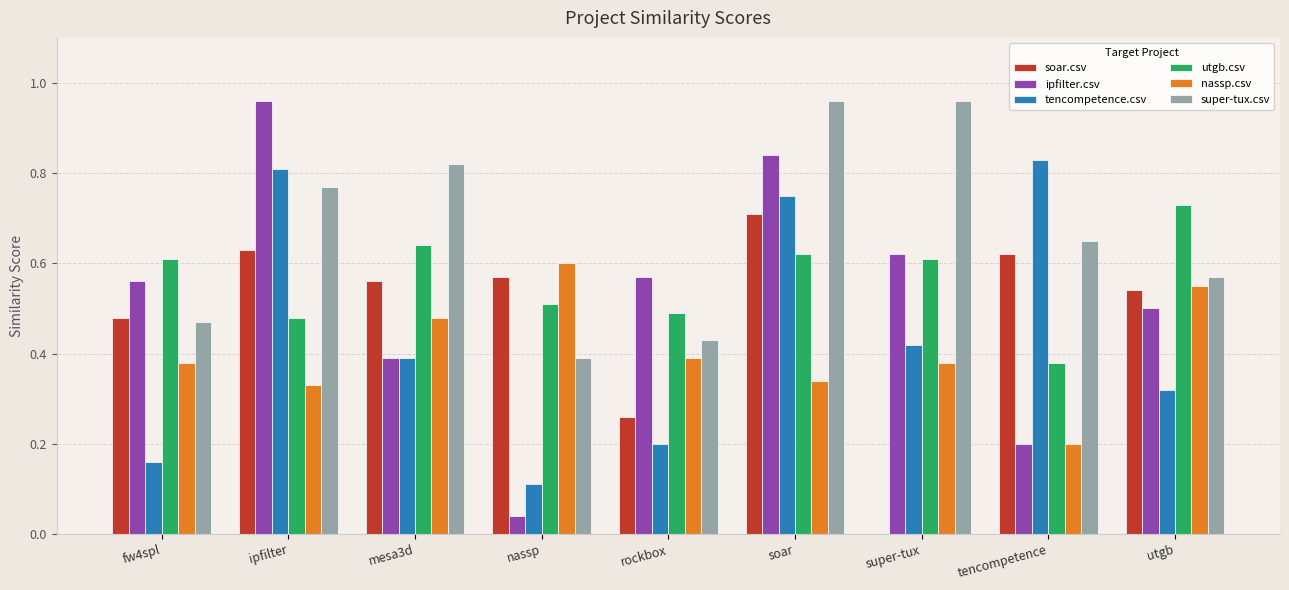

What is the sum of all soar.csv values?

4.4